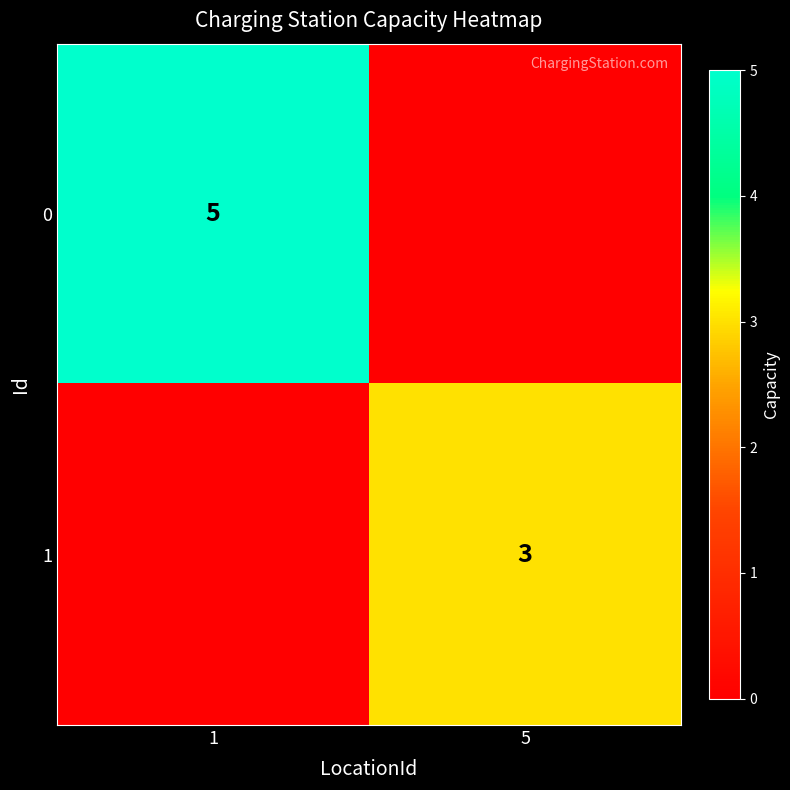

Is it true that 1 equals 3 at 5?

True